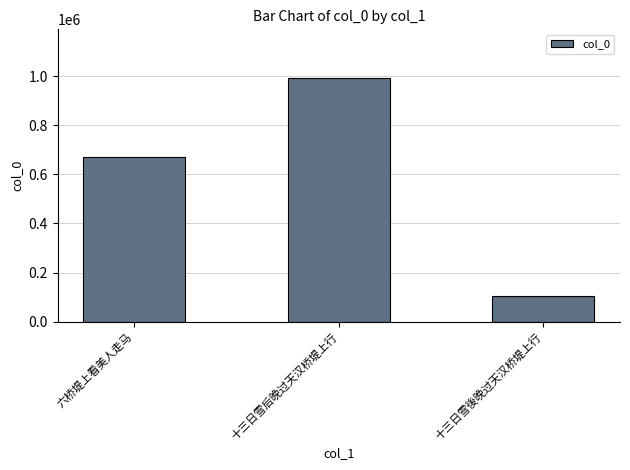

Which has a higher value, 十三日雪后晚过天汉桥堤上行 or 六桥堤上看美人走马?

十三日雪后晚过天汉桥堤上行